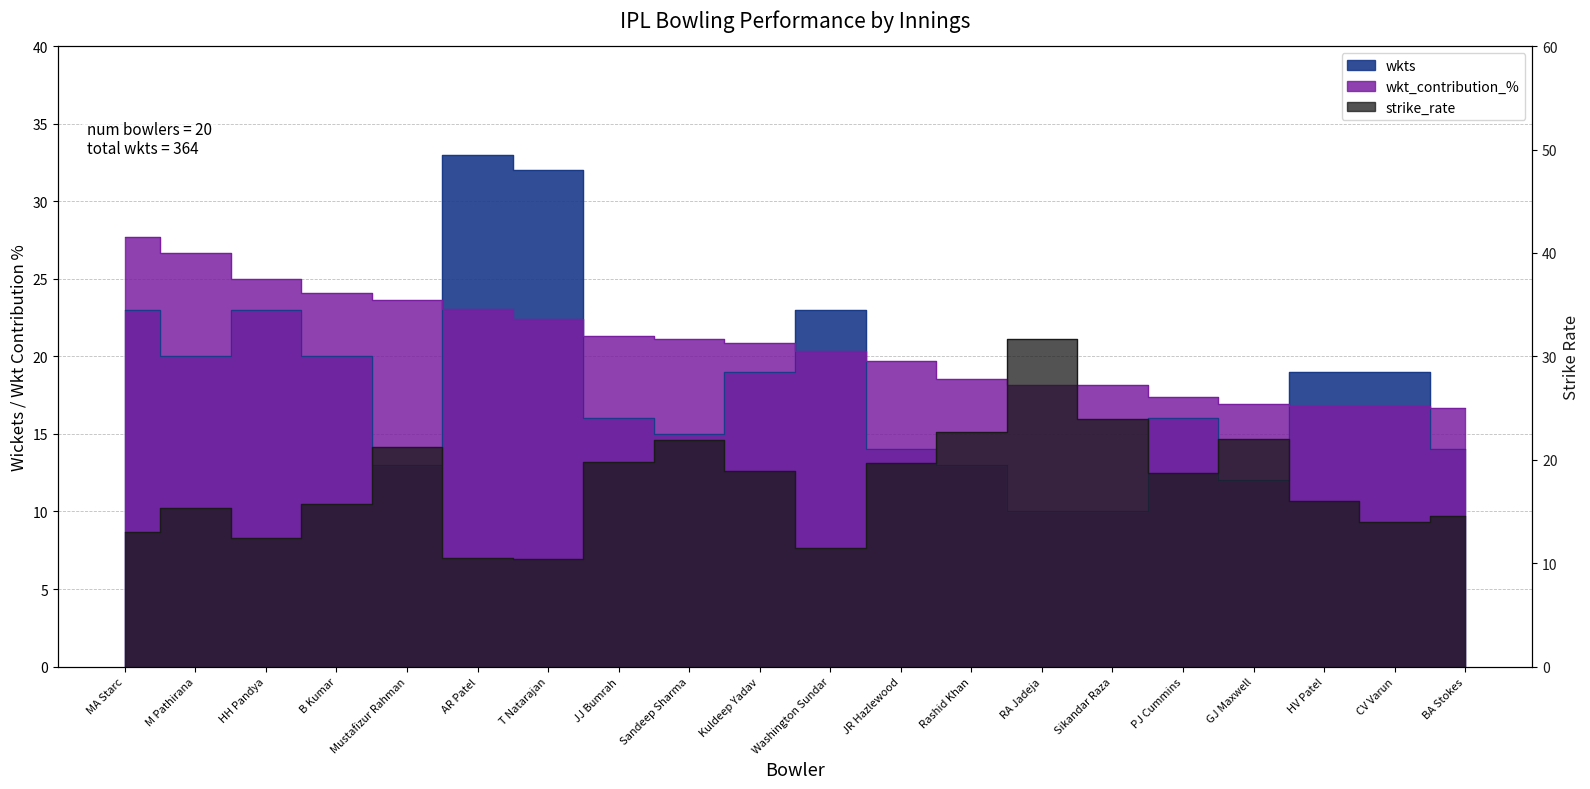

At which category is the sum across all series the highest?

AR Patel